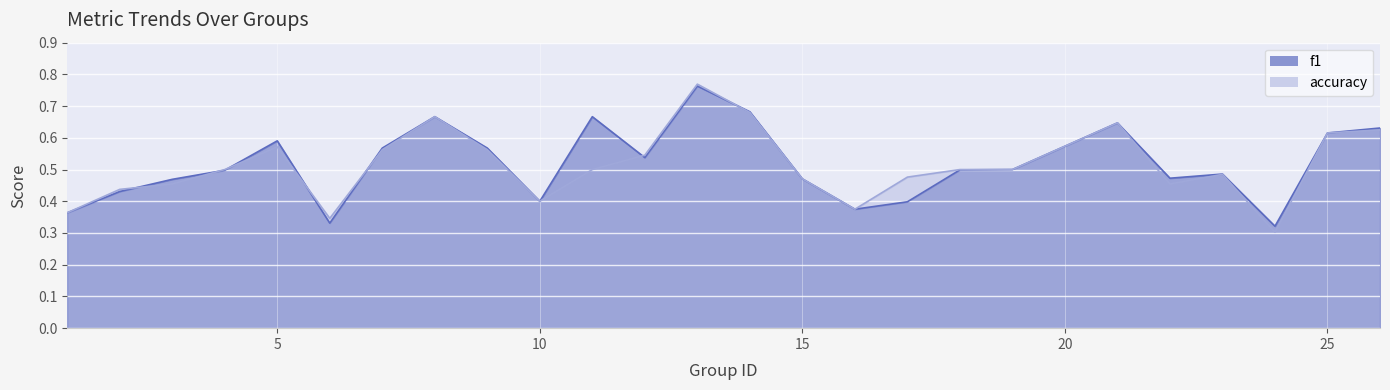

At which label does f1 reach its peak?

13